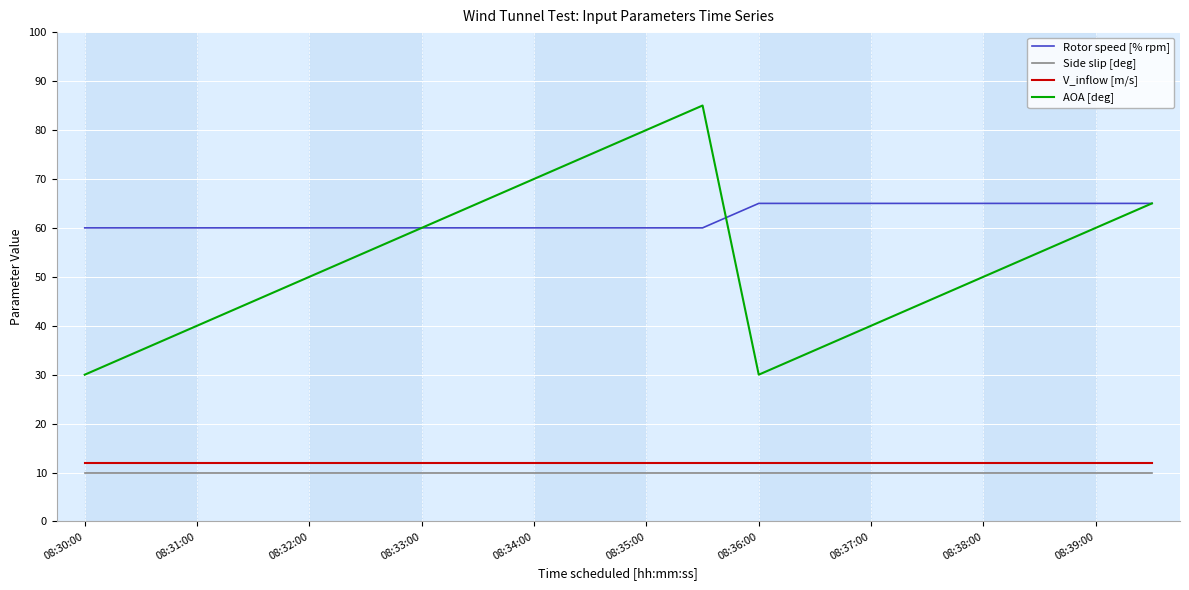

Count the number of categories in the chart.

20